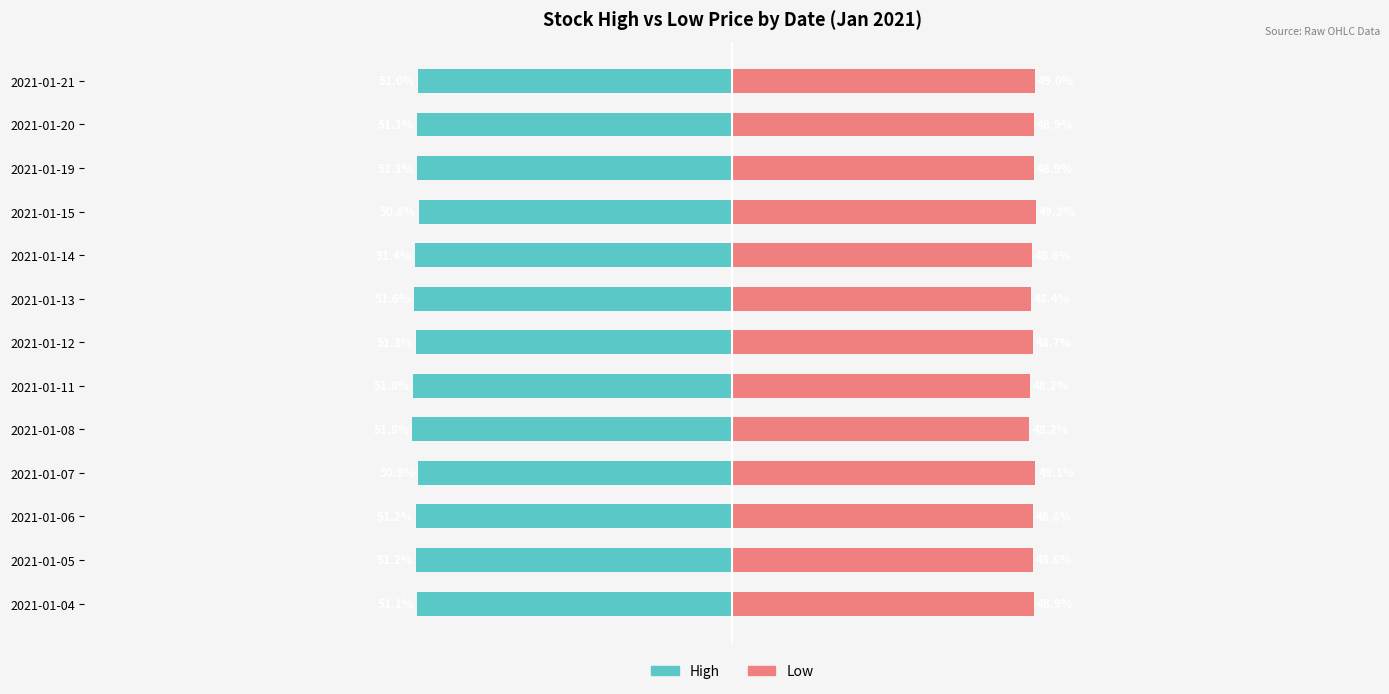

Reading left to right, list all the values displayed in this chart.

High: -51.1	-51.2	-51.2	-50.9	-51.8	-51.8	-51.3	-51.6	-51.4	-50.8	-51.1	-51.1	-51.0
Low: 48.9	48.8	48.8	49.1	48.2	48.2	48.7	48.4	48.6	49.2	48.9	48.9	49.0